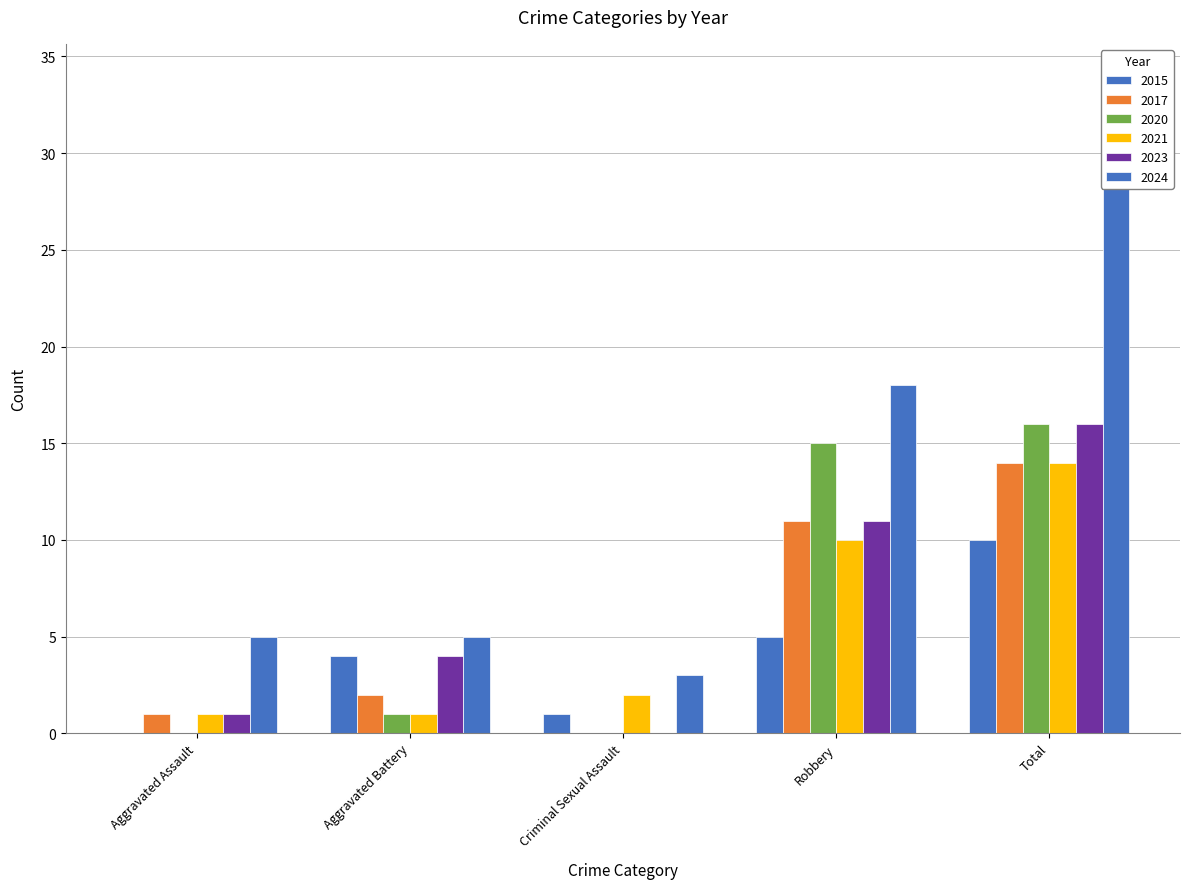

How many categories are shown in the chart?

5